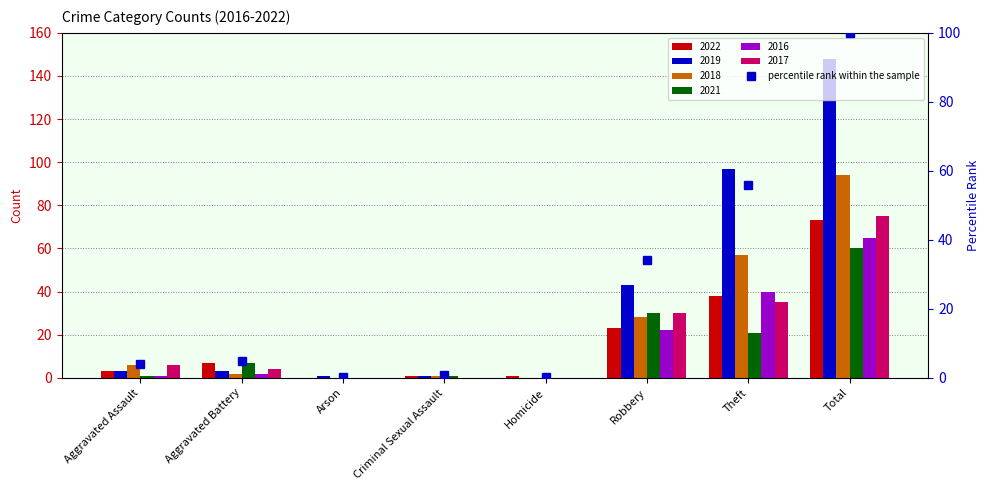

Rank the categories by value from lowest to highest.

Arson, Homicide, Criminal Sexual Assault, Aggravated Assault, Aggravated Battery, Robbery, Theft, Total